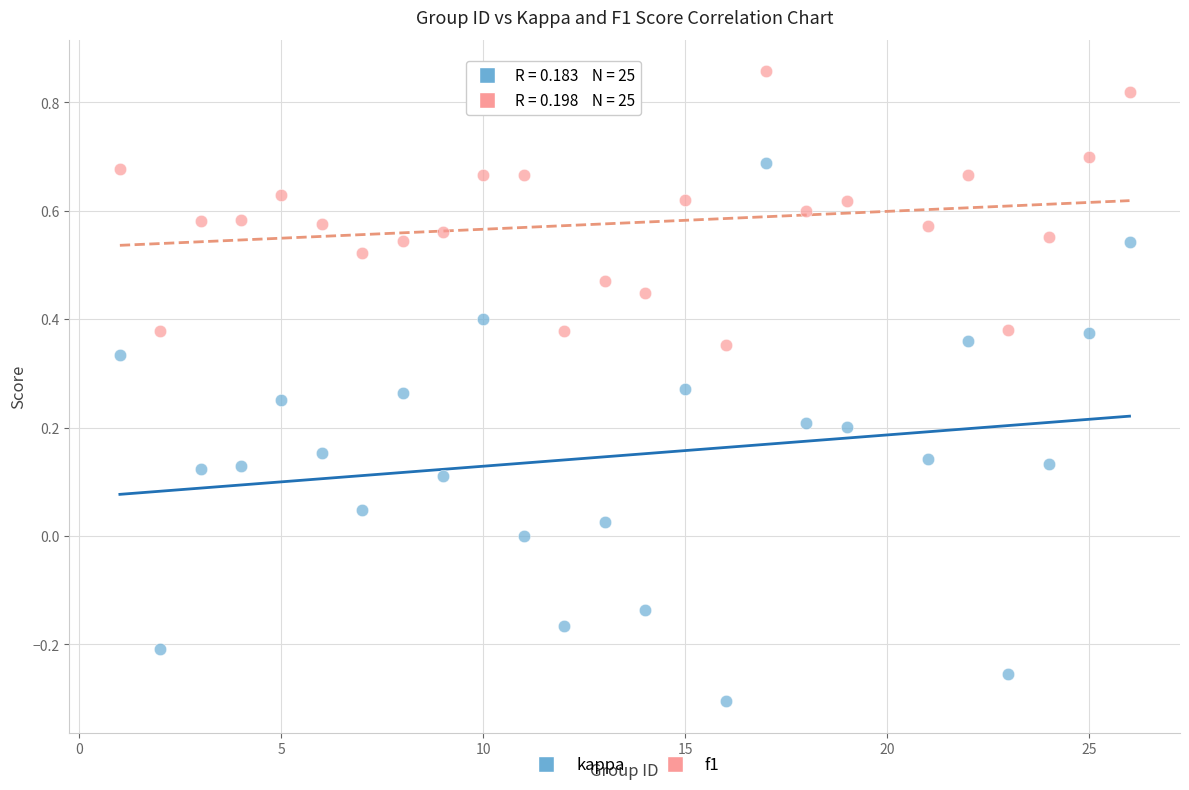

Which series reaches the minimum Y coordinate?

kappa